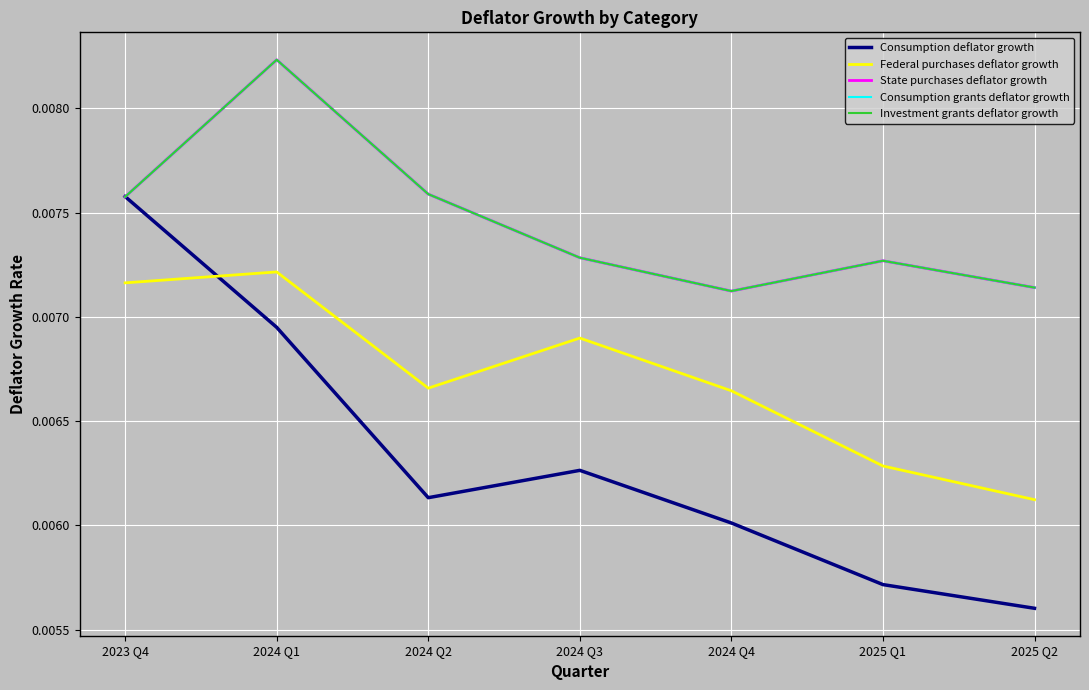

Where is the first local minimum for Investment grants deflator growth?

2024 Q4